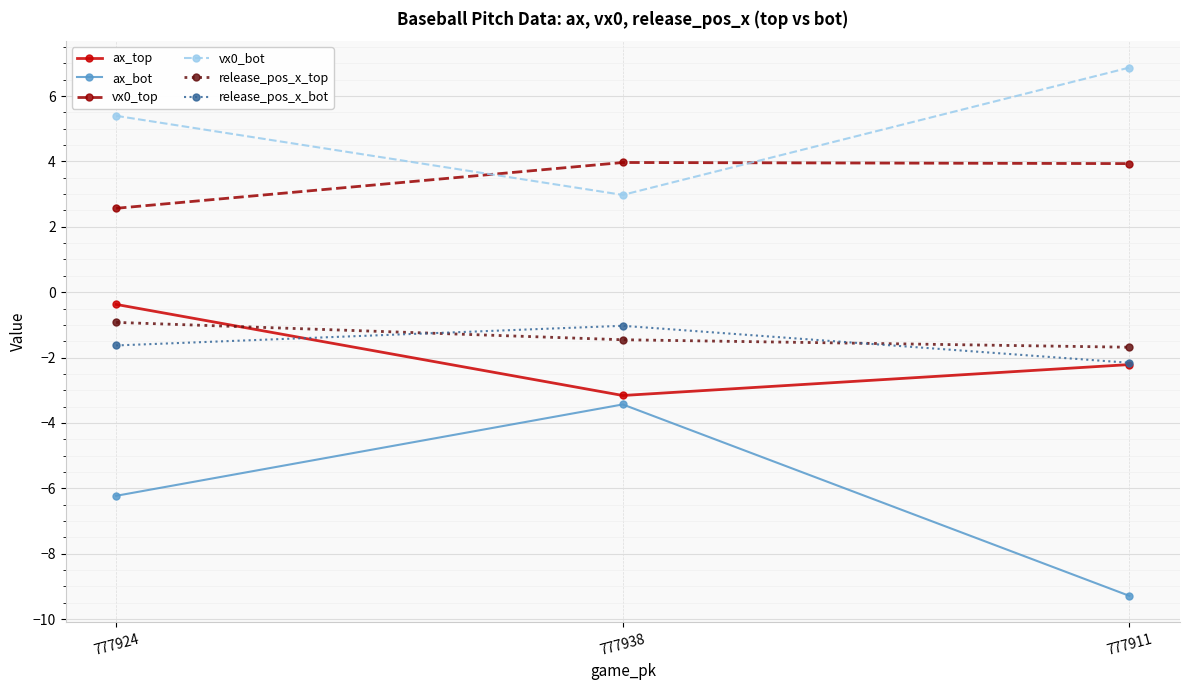

The release_pos_x_bot series shows -2.2 at 777911. True or false?

True